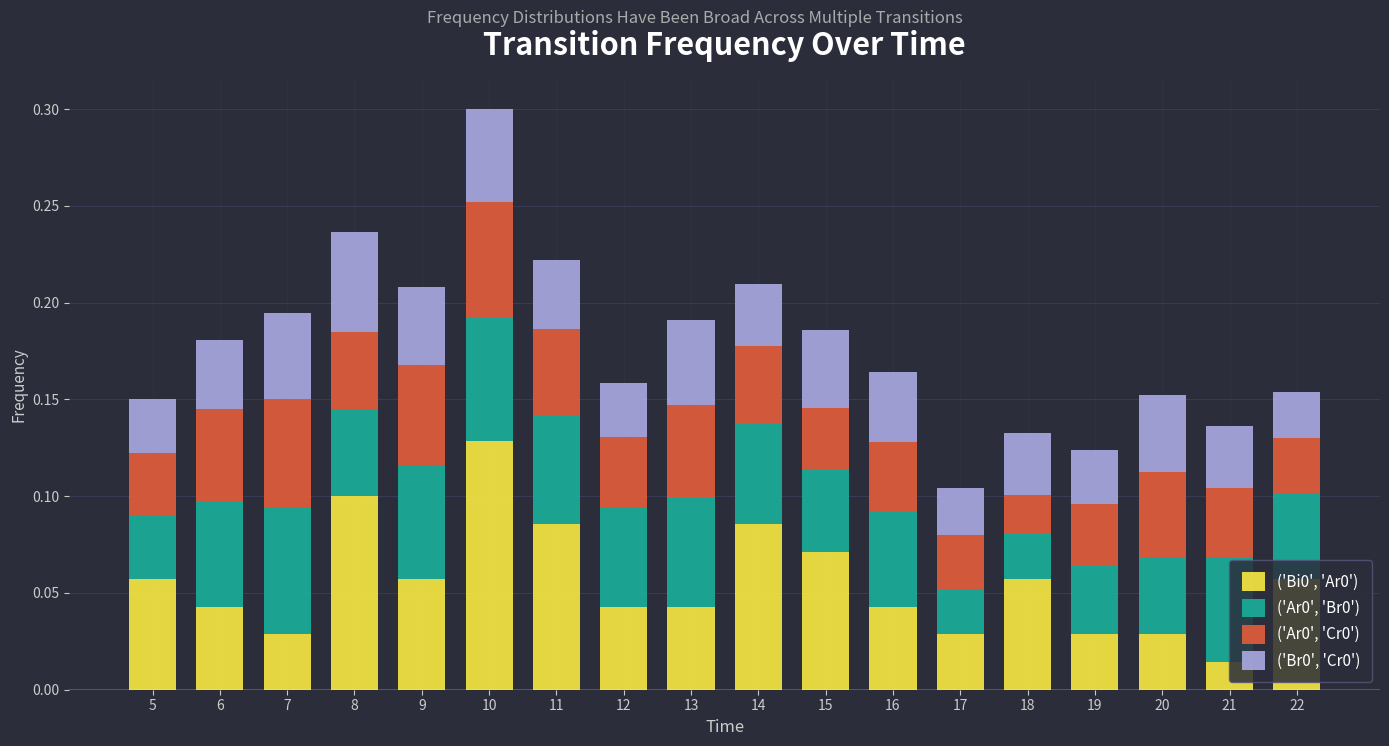

Does the chart contain stacked bars?

Yes